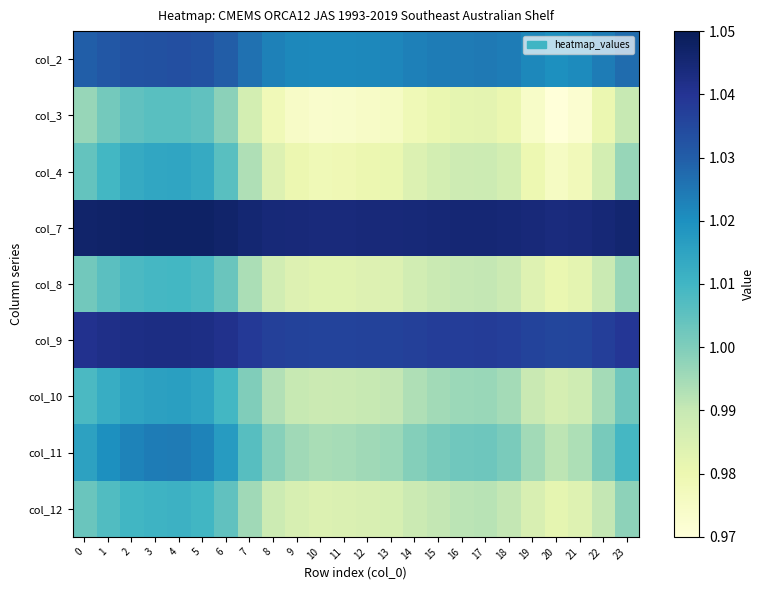

Which label corresponds to the smallest value in the chart?

20